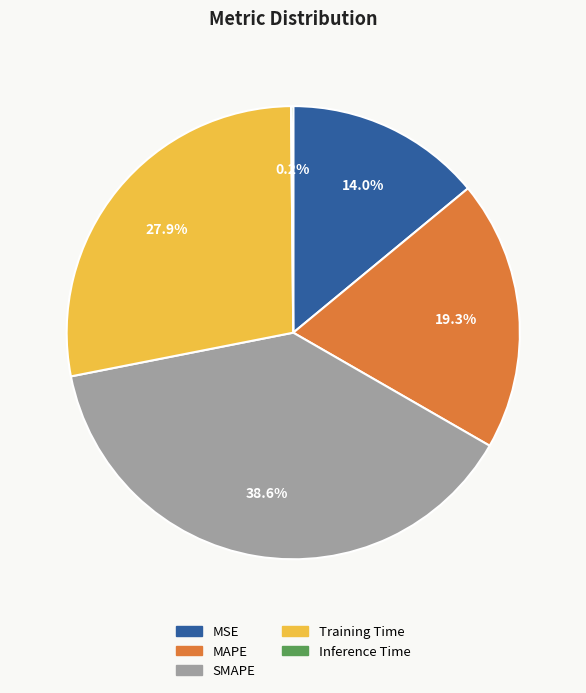

What portion of the pie excludes MSE?

86.0%